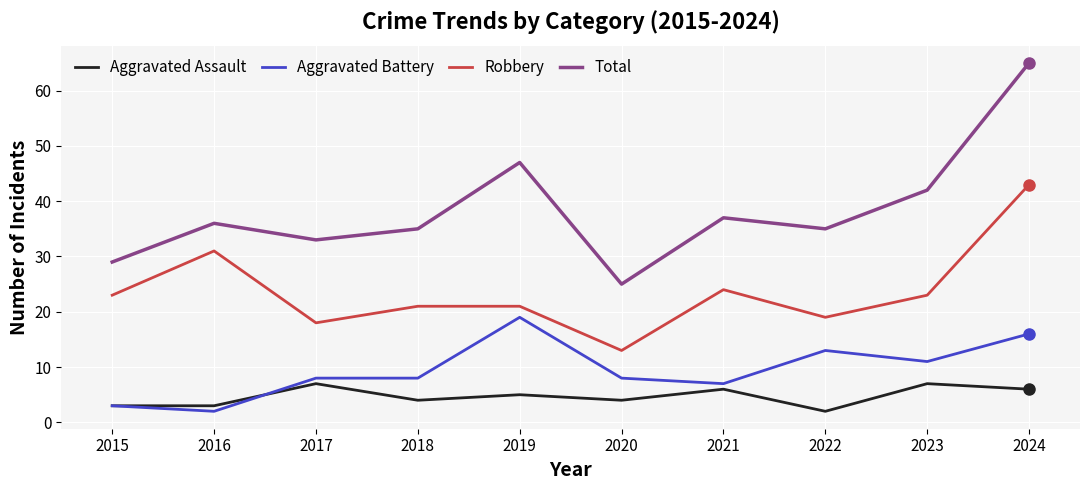

Is this an area chart (filled region under the line)?

No